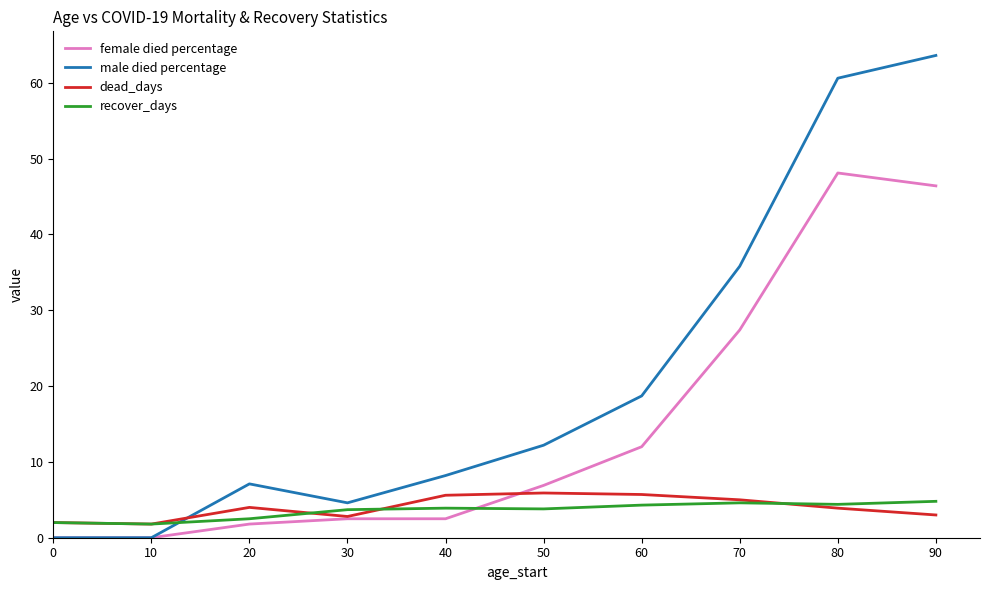

At which category does the chart reach its peak across all series?

90